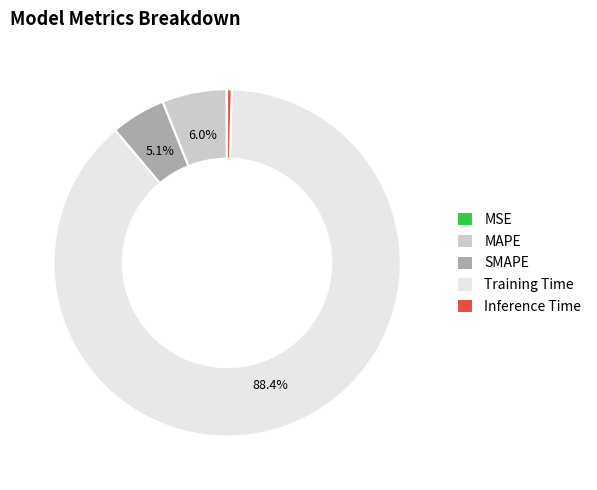

Between SMAPE and Training Time, which is larger?

Training Time